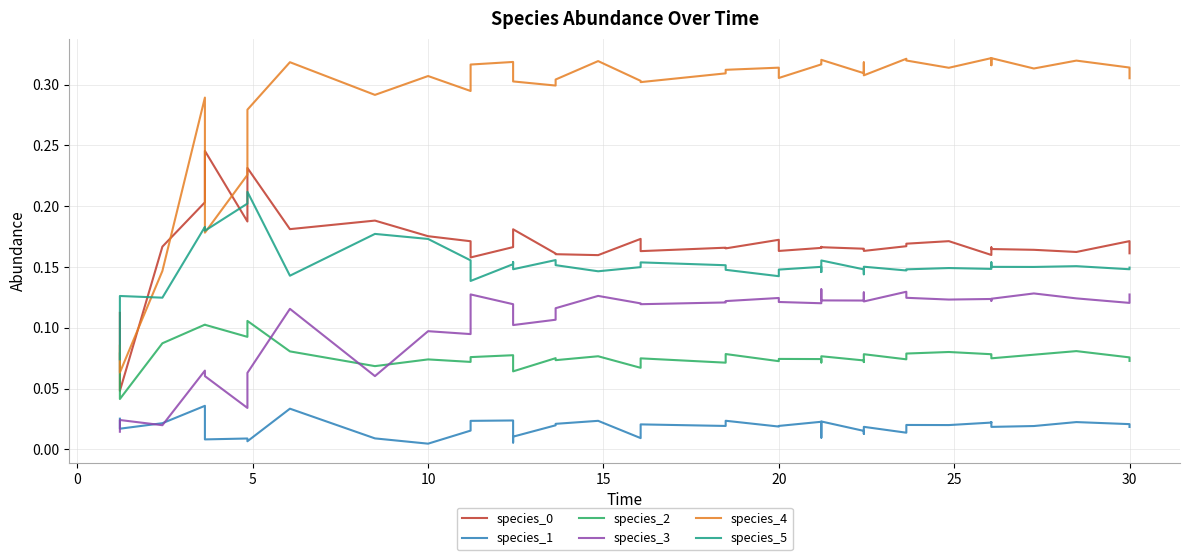

In species_1, how many points are higher than both neighbors (excluding endpoints)?

13